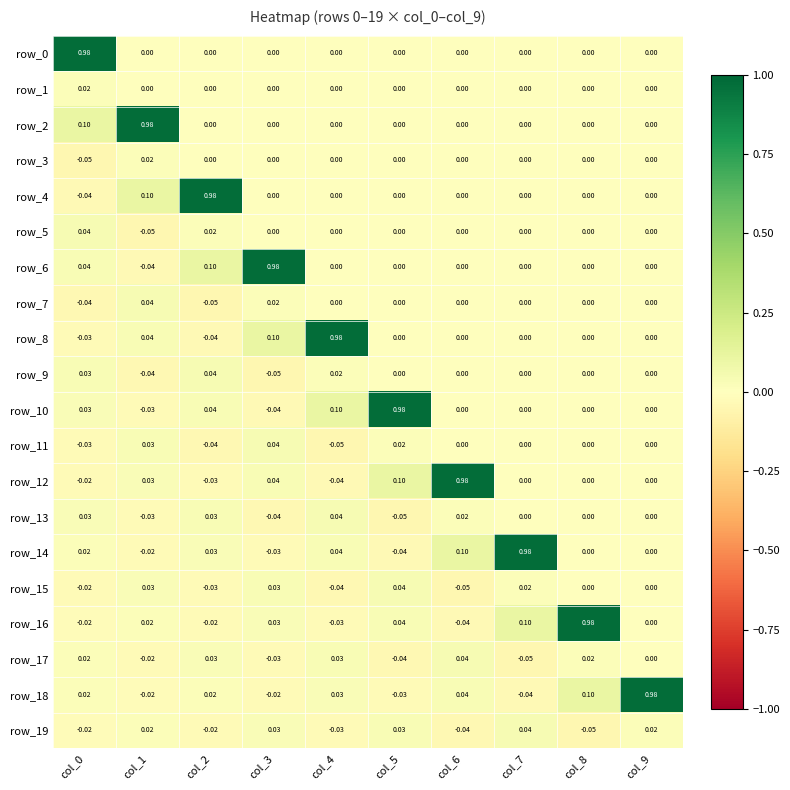

What is the spread (max minus min) of values at col_1?

1.0